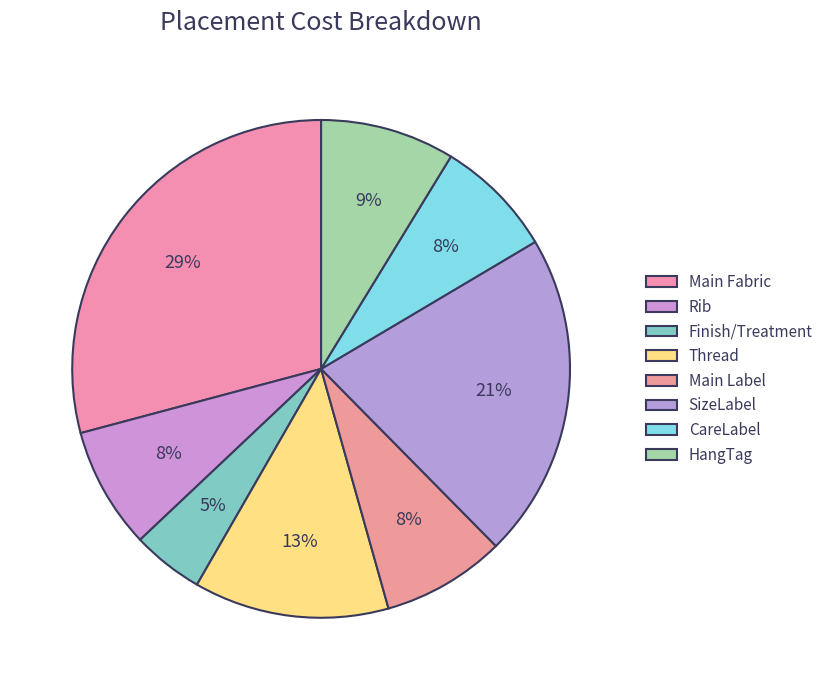

How many slices are in this pie chart?

8